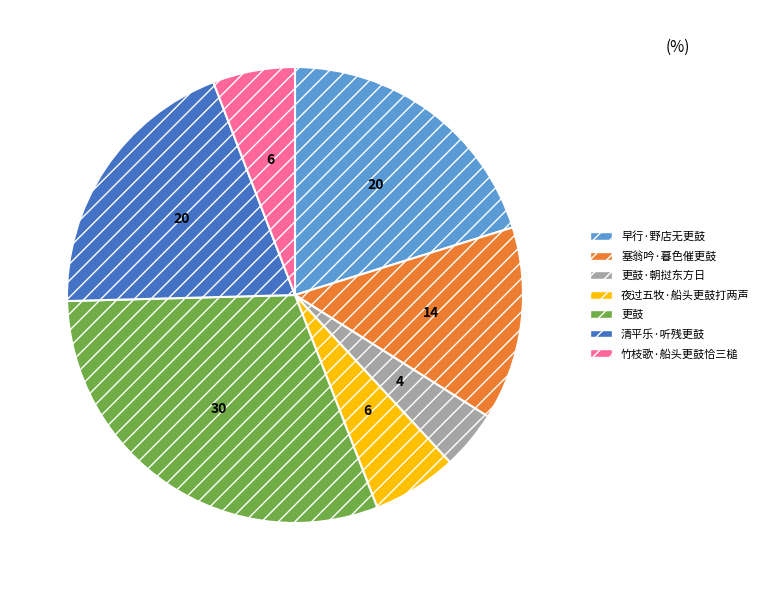

Do 清平乐·听残更鼓 and 早行·野店无更鼓 together represent more than half of the pie?

No